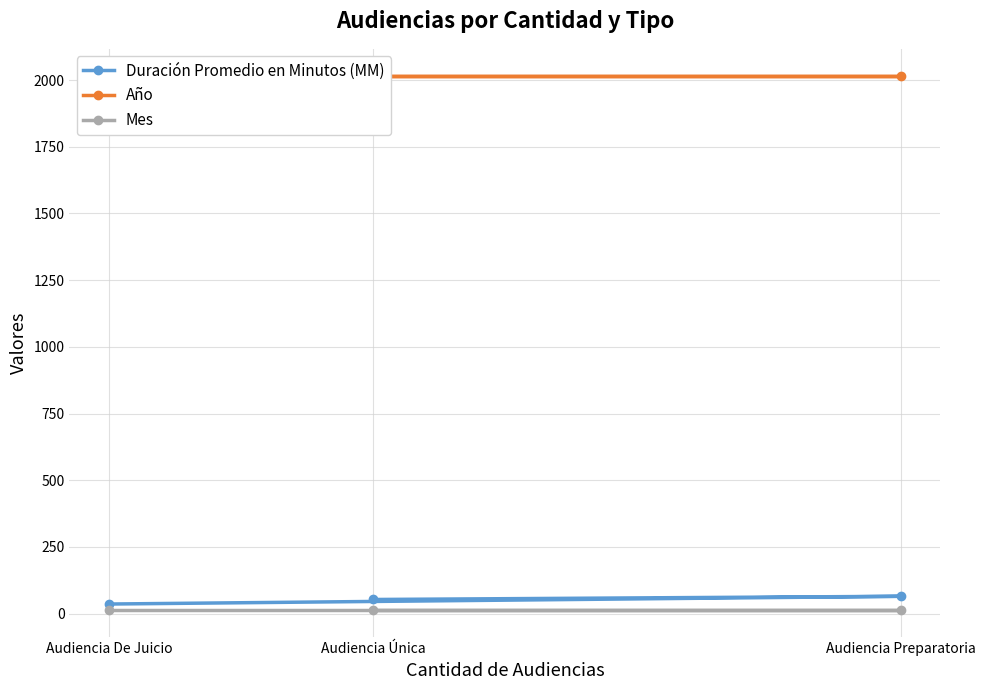

Is this an area chart (filled region under the line)?

No